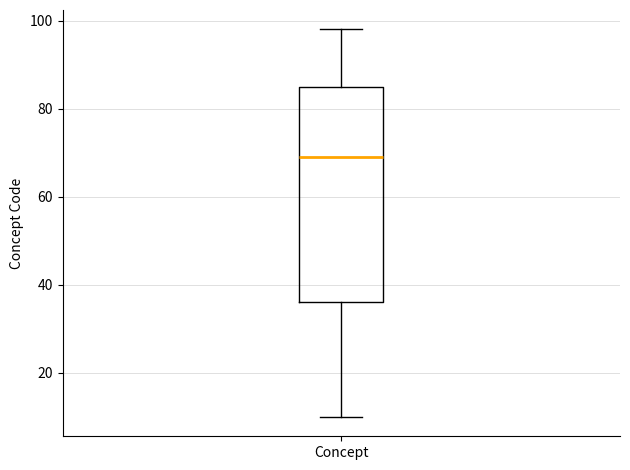

Read this box plot against the y-axis: the position of the median line, the range covered by the box, and the ends of both whiskers. The values are not printed on the chart, so give them approximately, as read against the axis.

median 70, box 36 to 86, whiskers 10 to 98